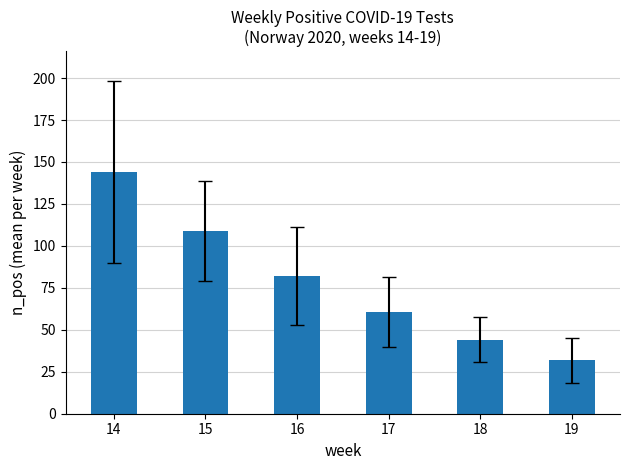

What is the approximate value at 18?

44.1